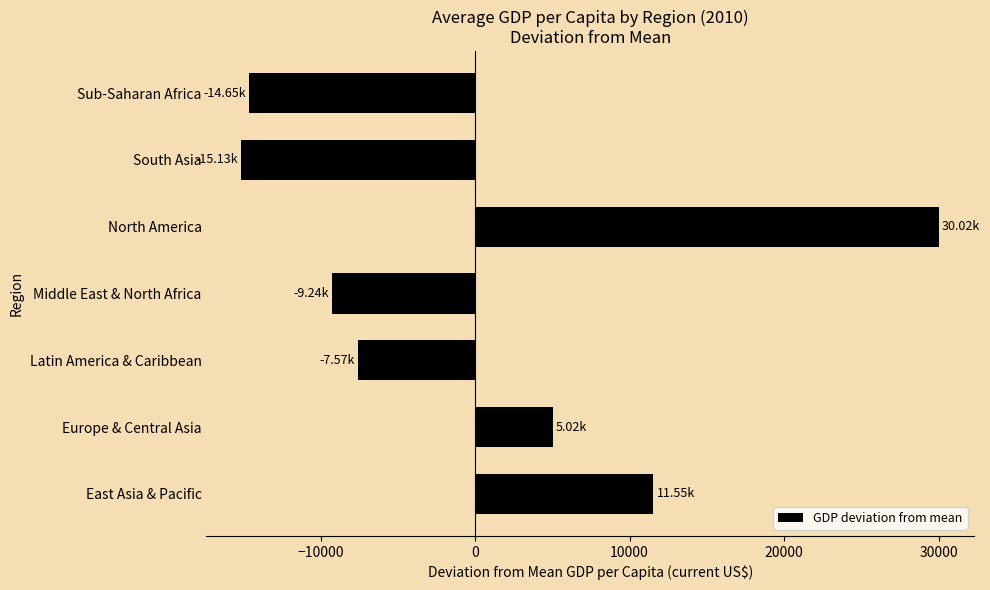

List the labels in order of value, smallest first.

South Asia, Sub-Saharan Africa, Middle East & North Africa, Latin America & Caribbean, Europe & Central Asia, East Asia & Pacific, North America